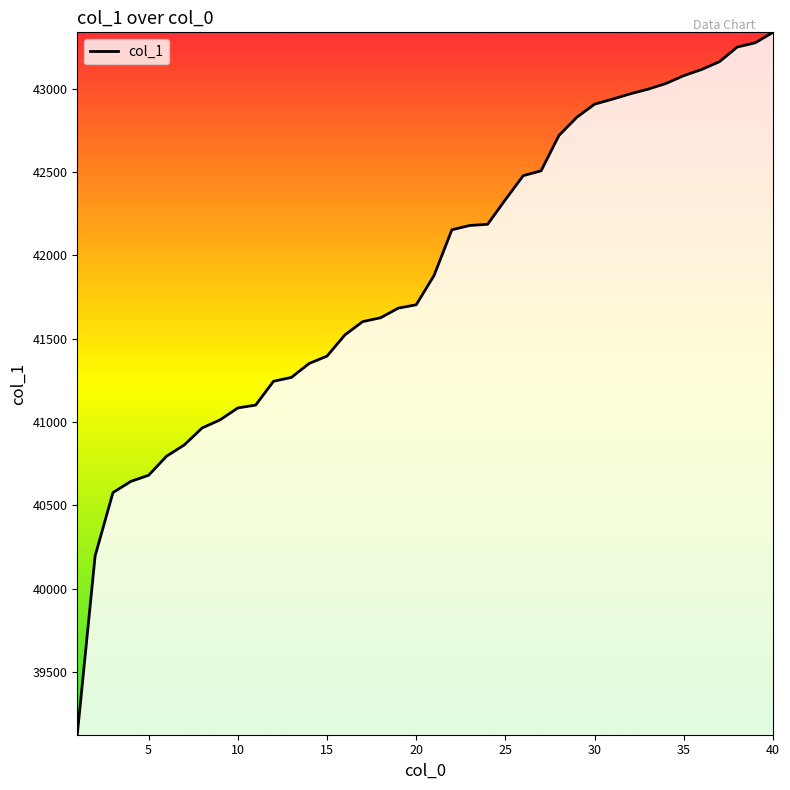

What is the greatest value displayed?

43338